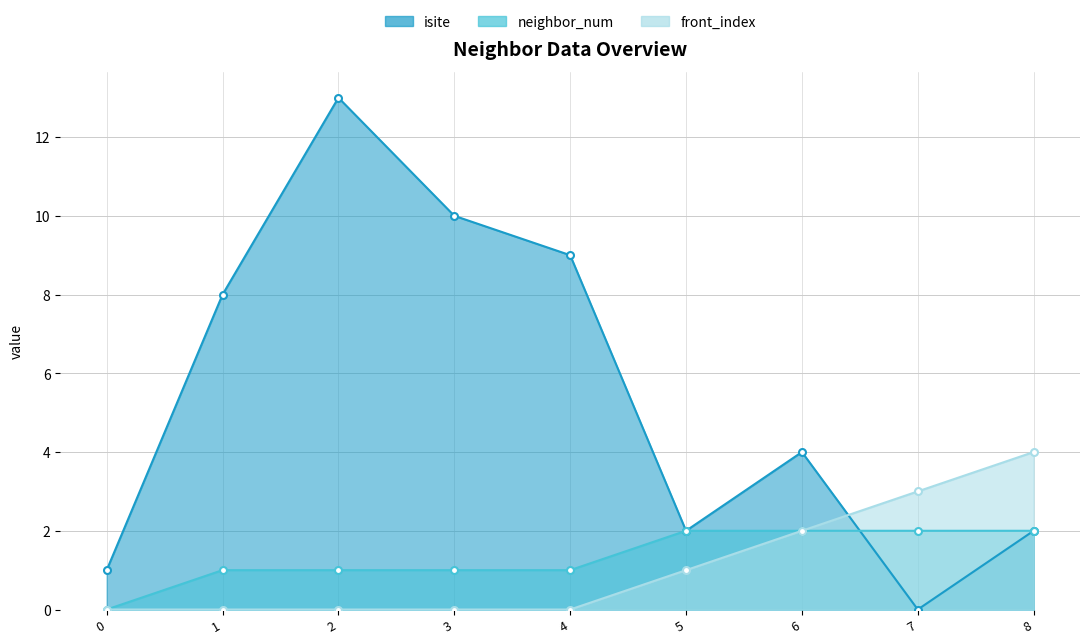

What is the total value across all series at 8?

8